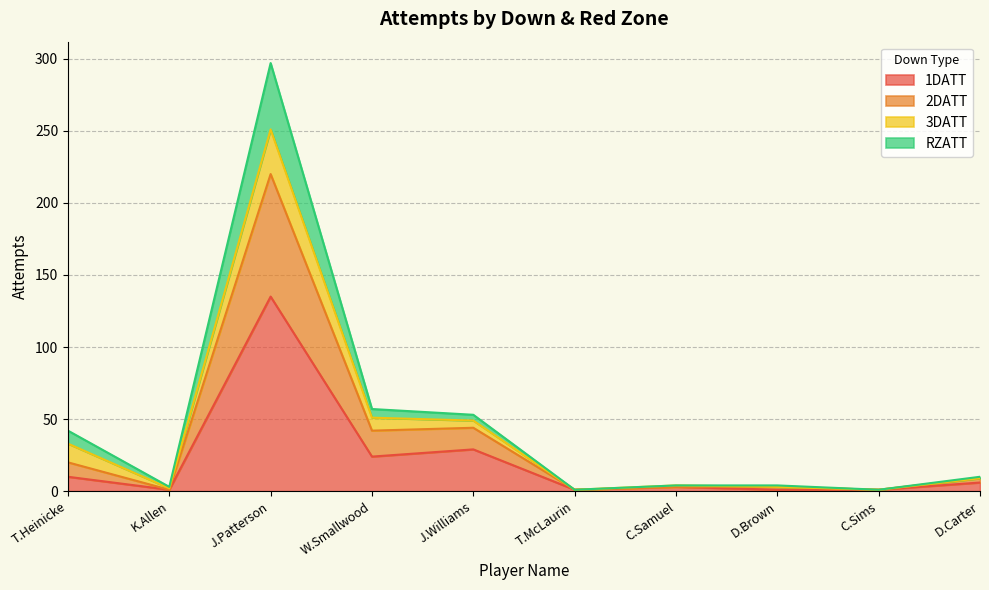

Is it true that 1DATT equals 9 at W.Smallwood?

False